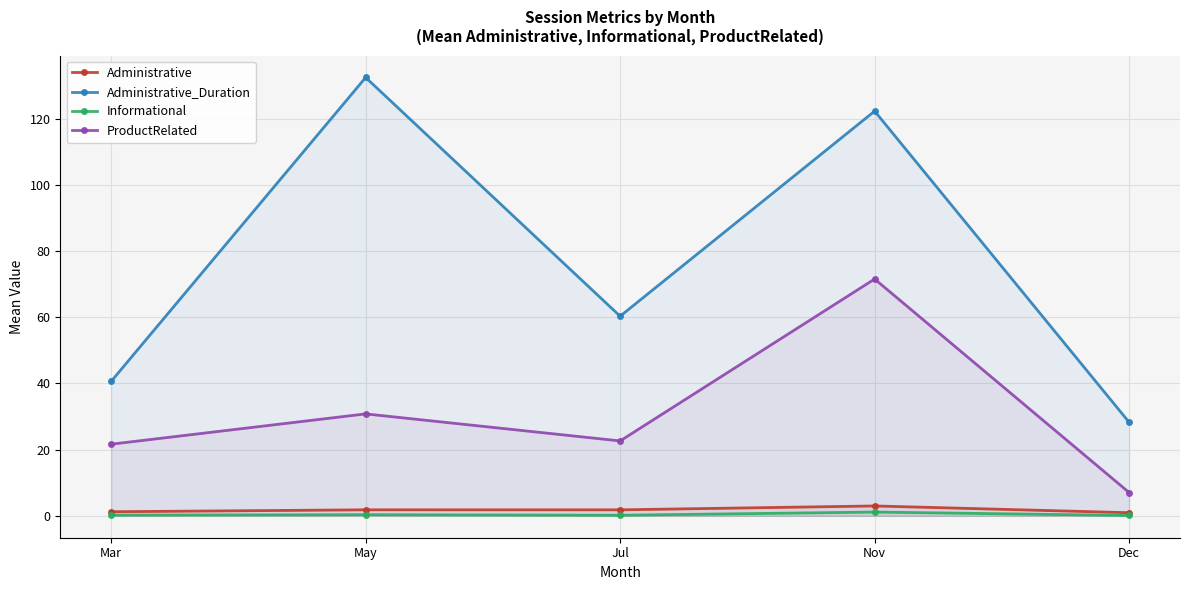

Read the Administrative value at May.

1.8